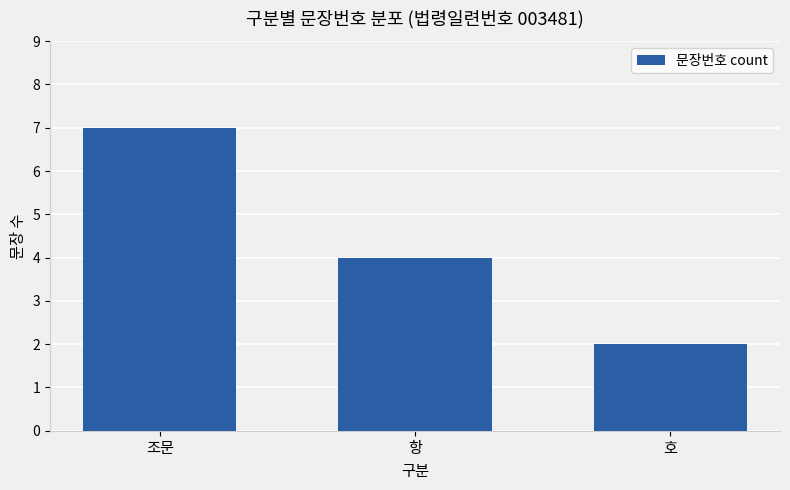

Is it true that the value at 항 is 6?

False